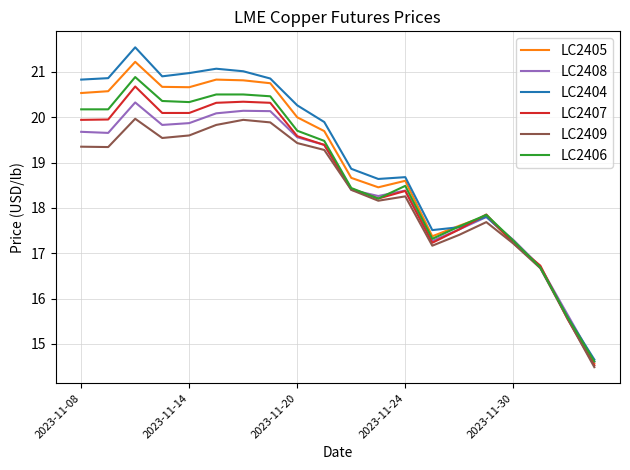

Does the chart display data point markers on the line(s)?

No